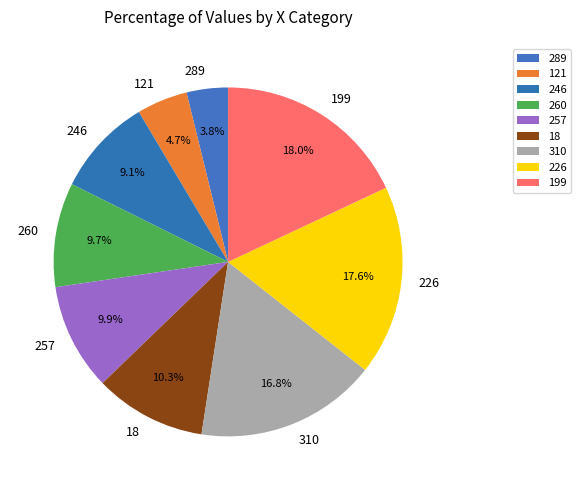

Does 260 represent more than half of the total?

No